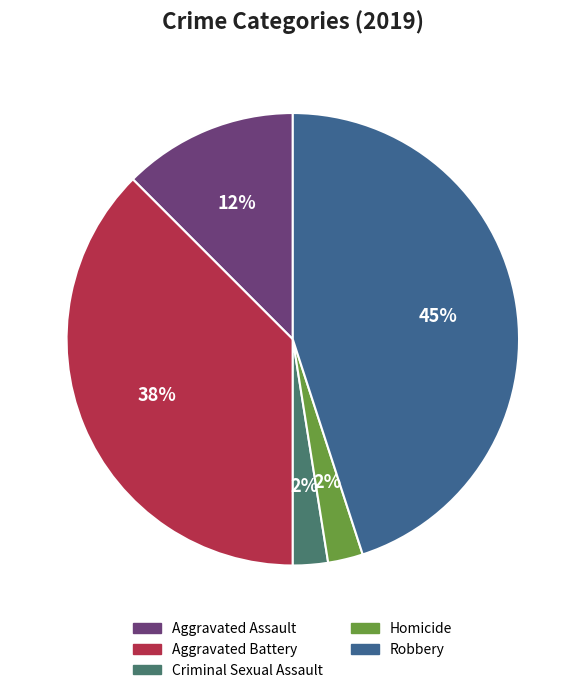

What is the largest slice in the pie chart?

Robbery